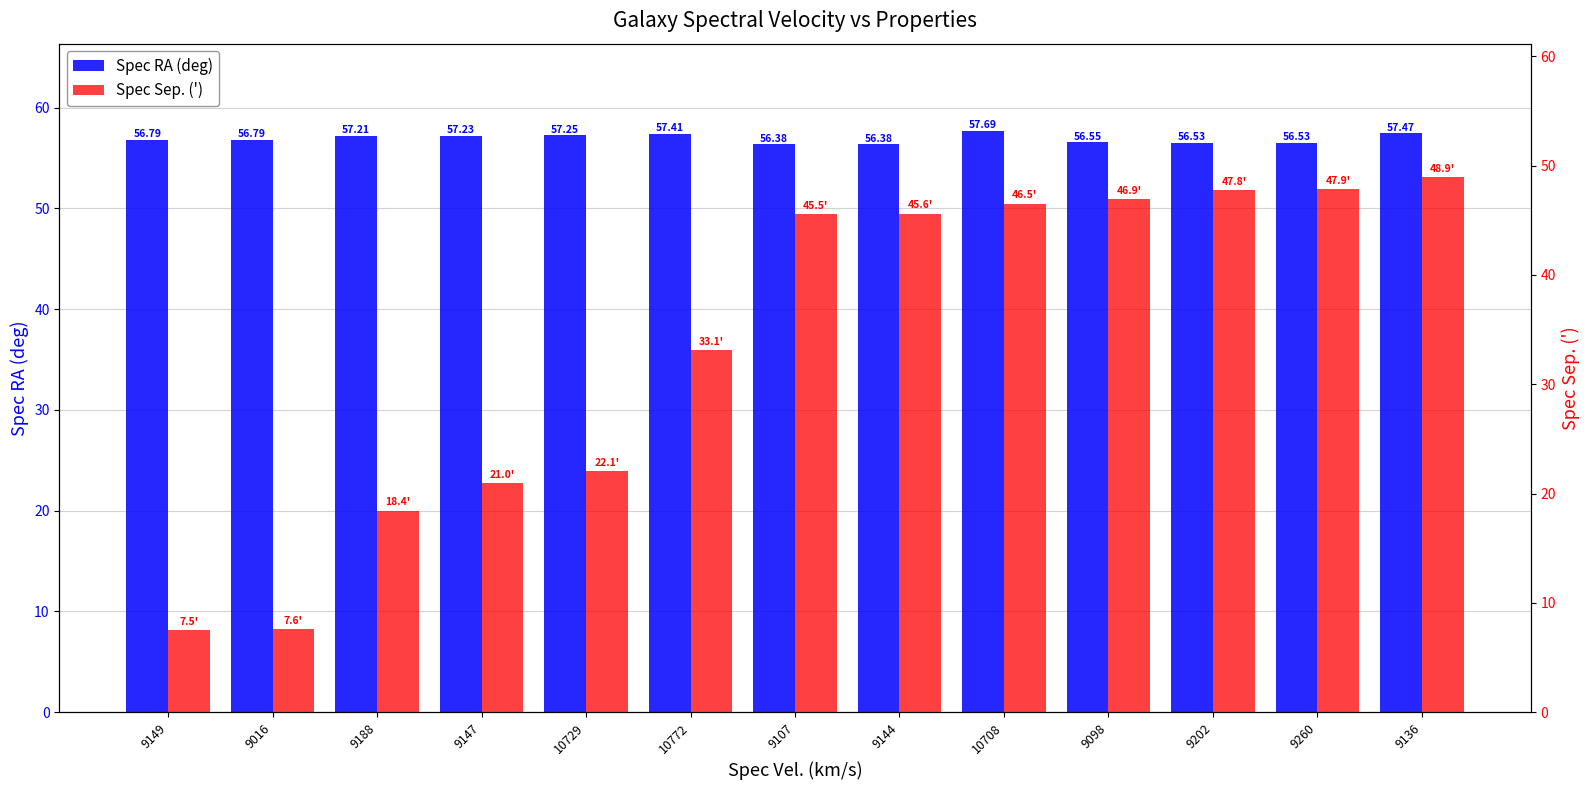

Reading right to left, extract all data points from this chart.

Spec RA (deg): 57.5	56.5	56.5	56.5	57.7	56.4	56.4	57.4	57.2	57.2	57.2	56.8	56.8
Spec Sep. ('): 48.9	47.9	47.8	46.9	46.5	45.6	45.5	33.1	22.1	21.0	18.4	7.6	7.5